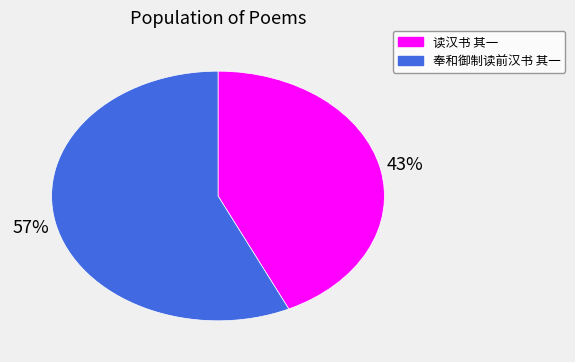

To the nearest percent, what is the combined percentage of 奉和御制读前汉书 其一 and 读汉书 其一?

100%